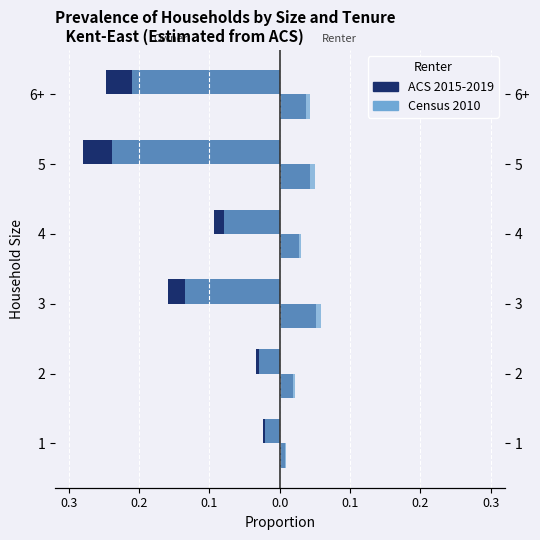

Between 5 and 1, which is larger?

1